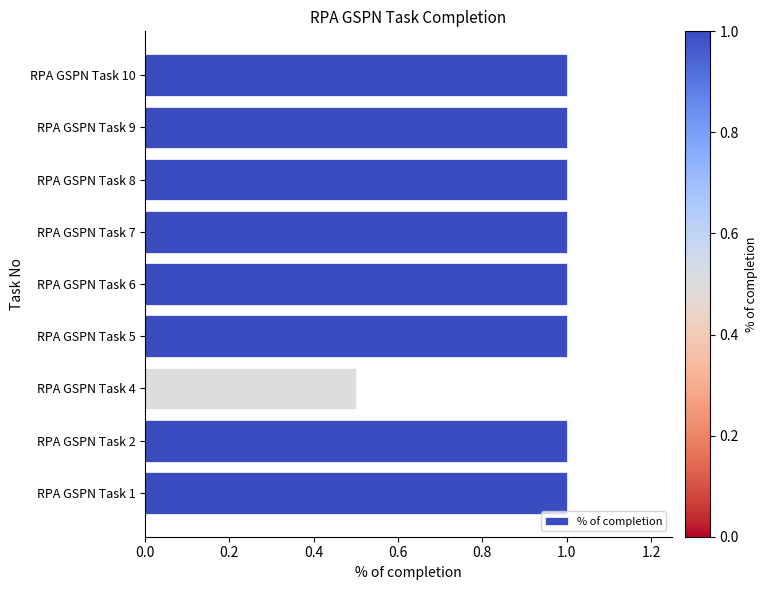

What is the sum of the values at RPA GSPN Task 2 and RPA GSPN Task 7?

2.0